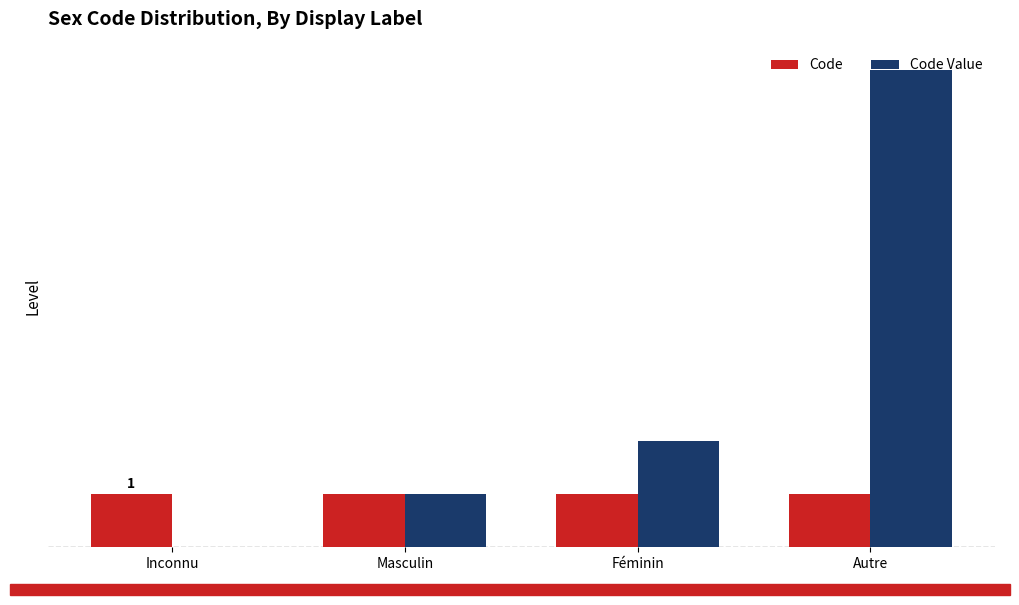

Reading left to right, extract all data points from this chart.

Code: Inconnu=1	Masculin=1	Féminin=1	Autre=1
Code Value: Inconnu=0	Masculin=1	Féminin=2	Autre=9